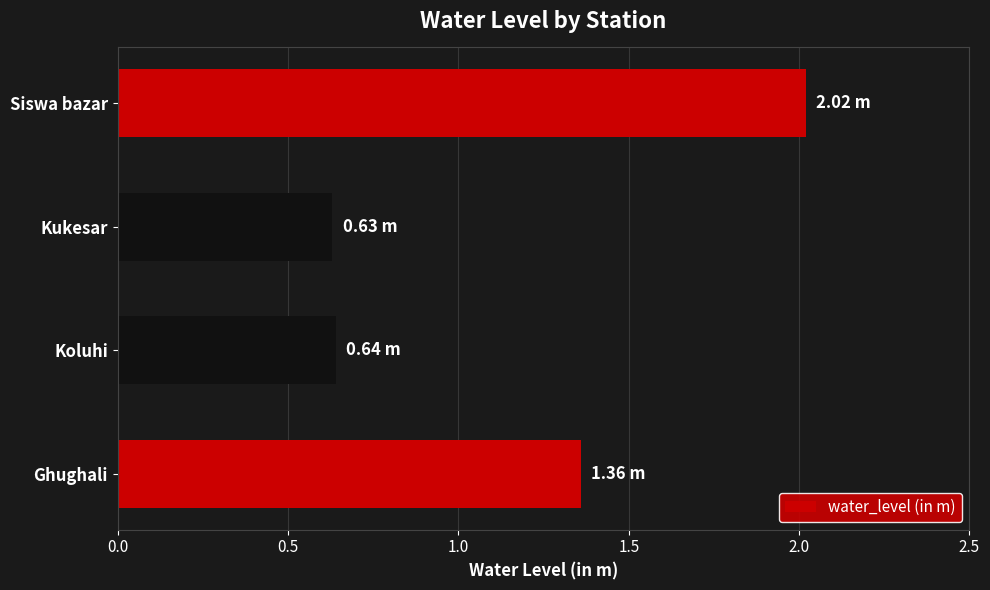

Which category has the highest value across all series?

Siswa bazar